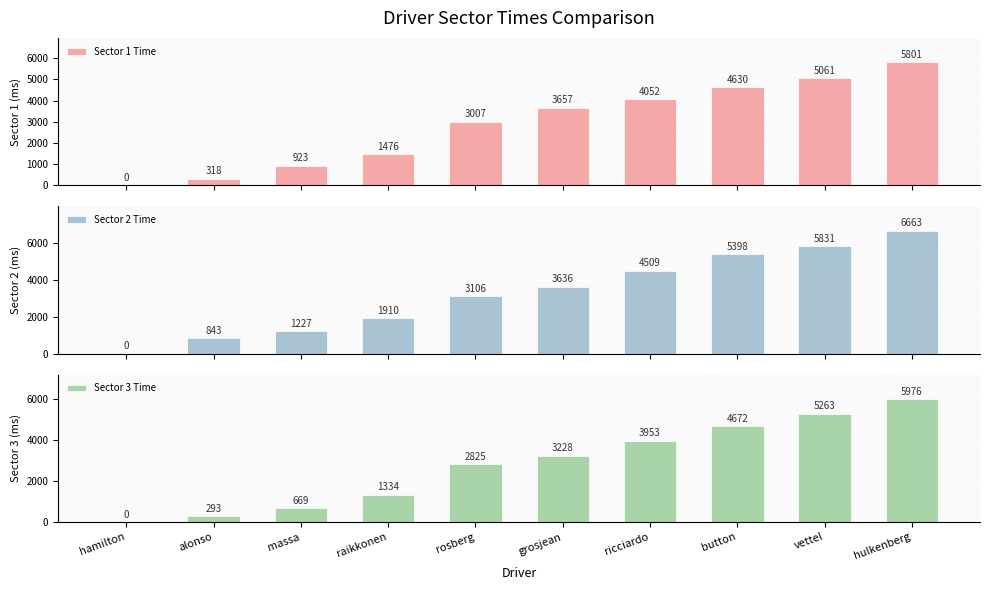

Reading left to right, list all the values displayed in this chart.

Sector 1 Time: 0	318	923	1476	3007	3657	4052	4630	5061	5801
Sector 2 Time: 0	843	1227	1910	3106	3636	4509	5398	5831	6663
Sector 3 Time: 0	293	669	1334	2825	3228	3953	4672	5263	5976